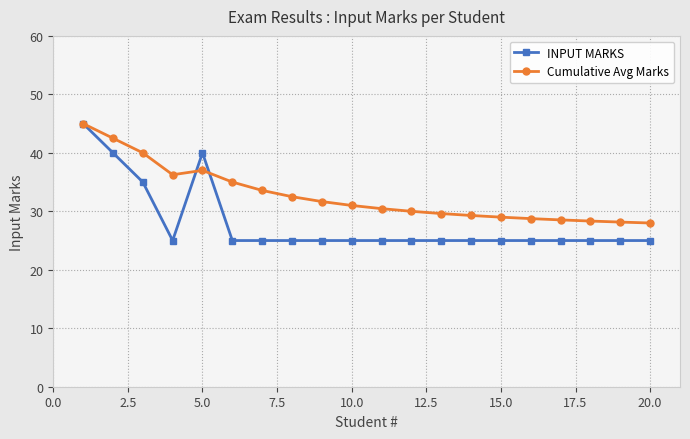

Which series has the largest total across all categories?

Cumulative Avg Marks